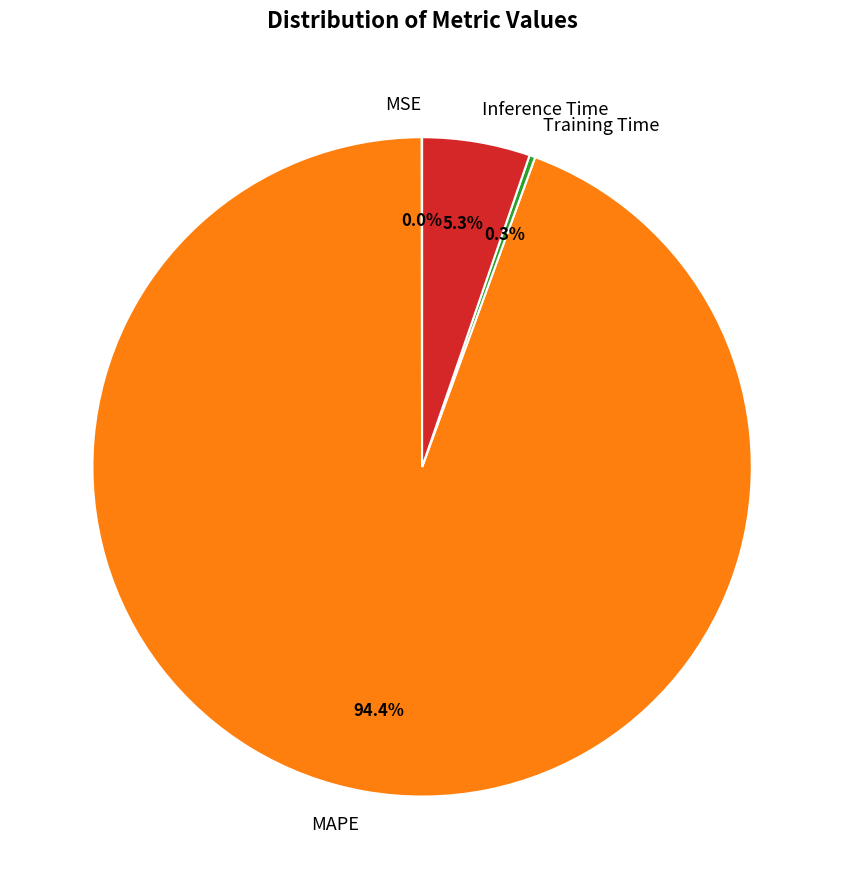

To the nearest percent, what portion does Inference Time represent?

5%